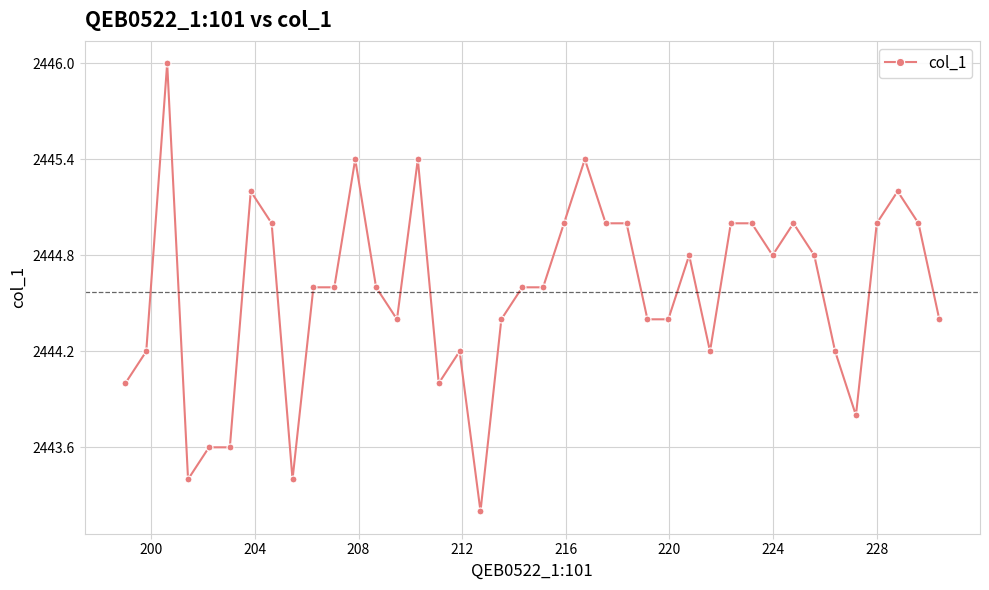

What is the smallest value displayed?

2443.2